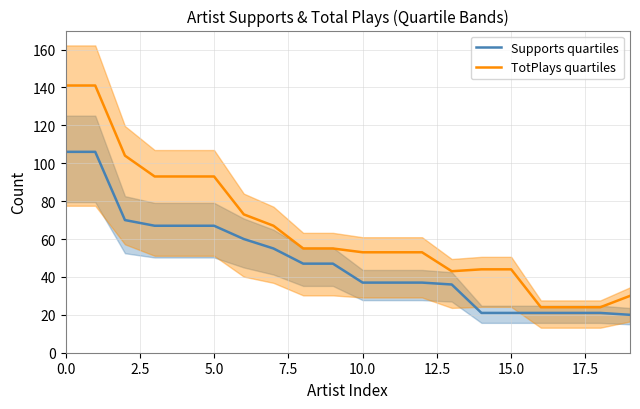

What is the value of the Supports quartiles point at the 20th from the left?

20